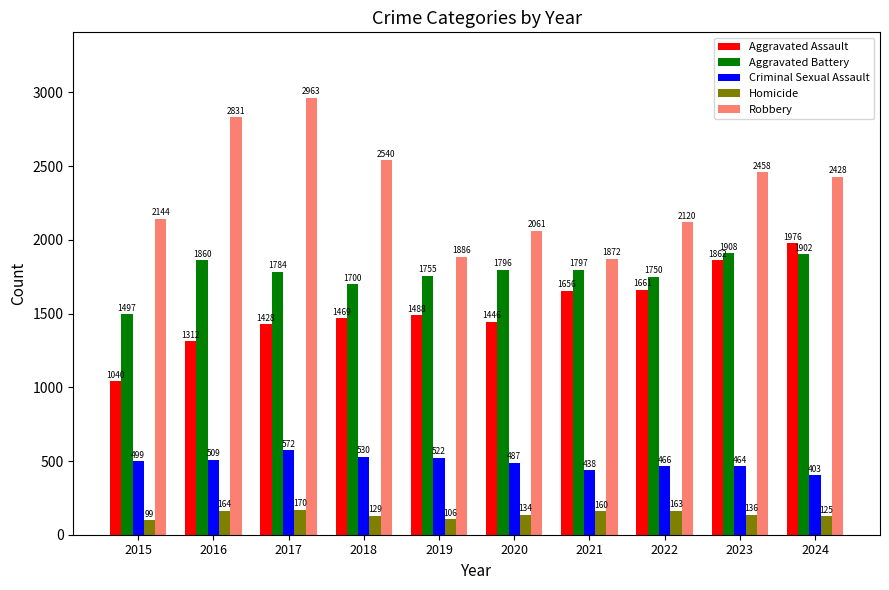

What is the sum of the Homicide values at 2021 and 2019?

266